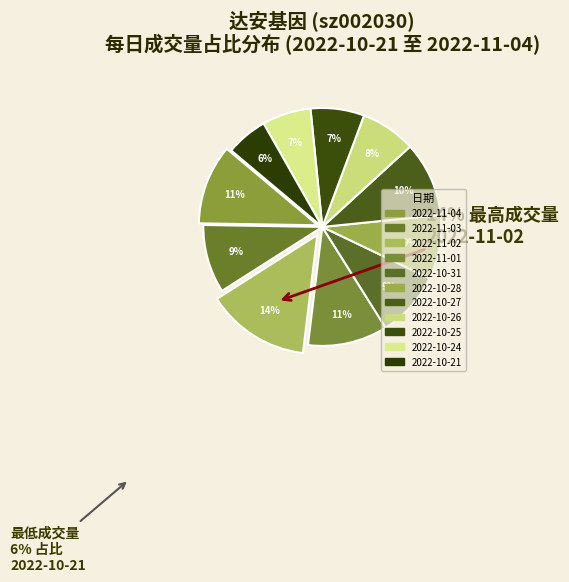

True or false: 2022-10-21 accounts for 6% of the total.

True